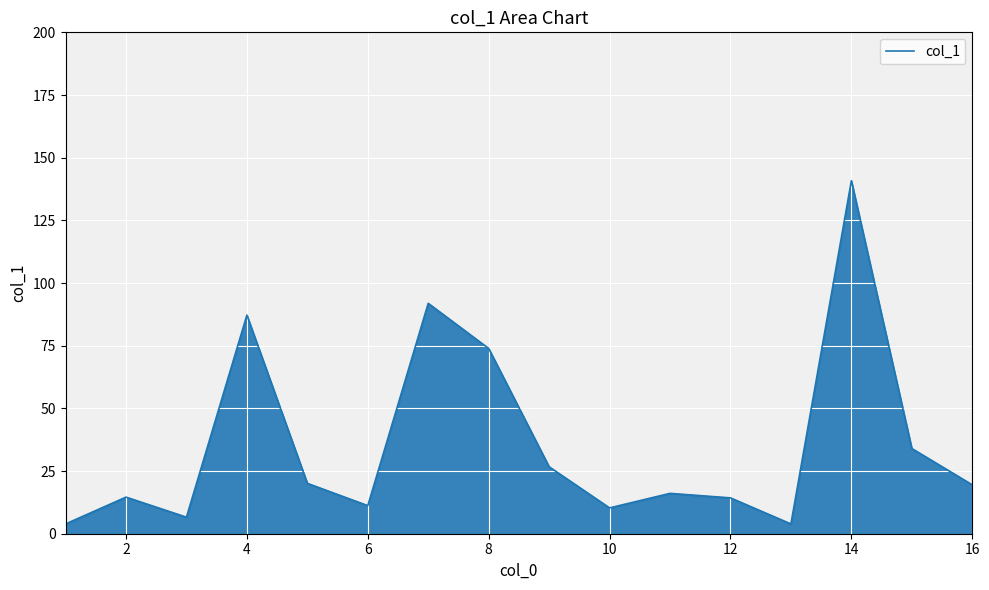

What is the difference between the maximum and minimum values?

136.9